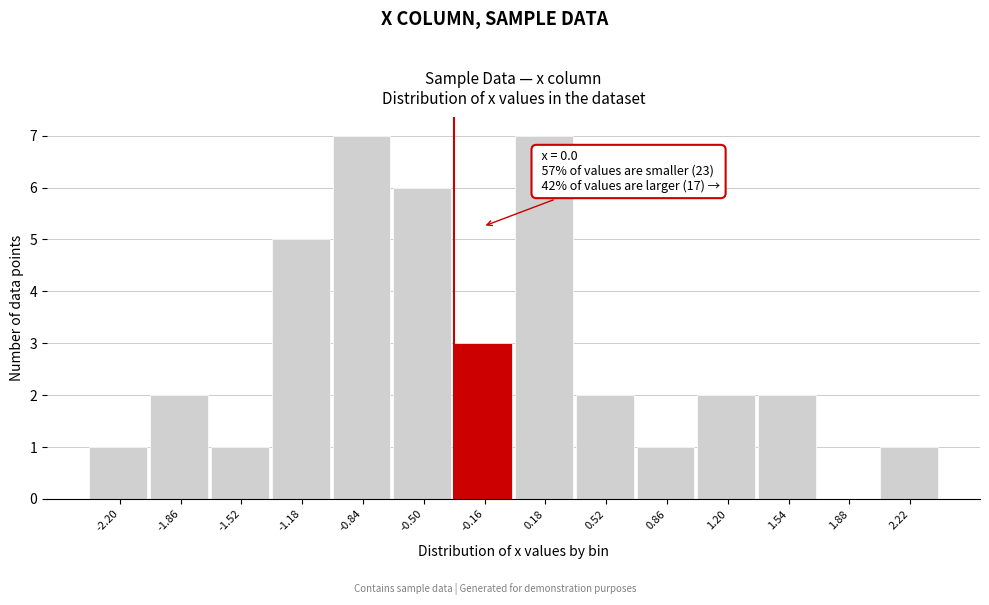

Reading left to right, list all the values displayed in this chart.

-2.20=1	-1.86=2	-1.52=1	-1.18=5	-0.84=7	-0.50=6	-0.16=3	0.18=7	0.52=2	0.86=1	1.20=2	1.54=2	1.88=0	2.22=1